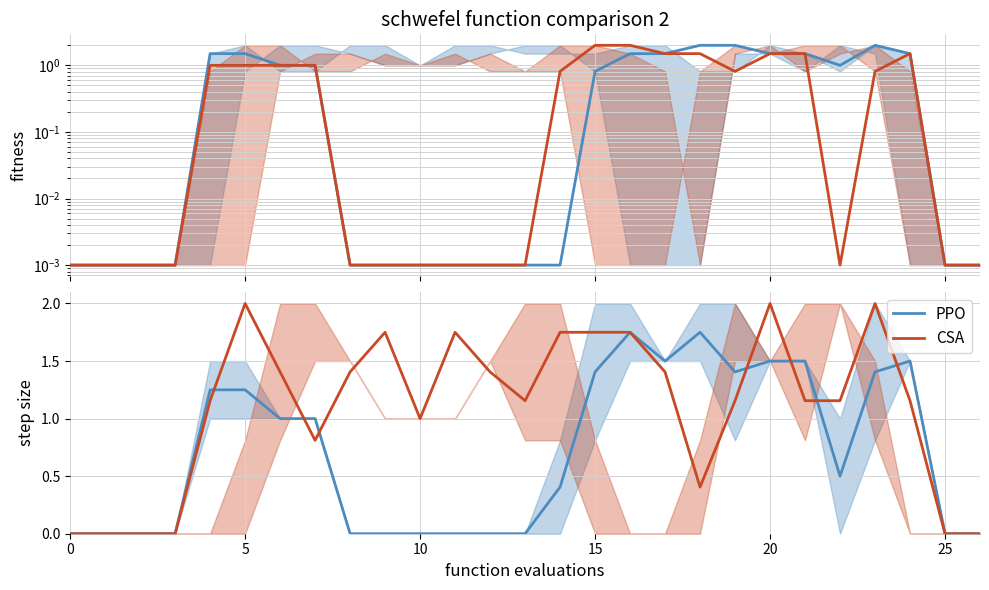

What is the maximum value for PPO?

1.8